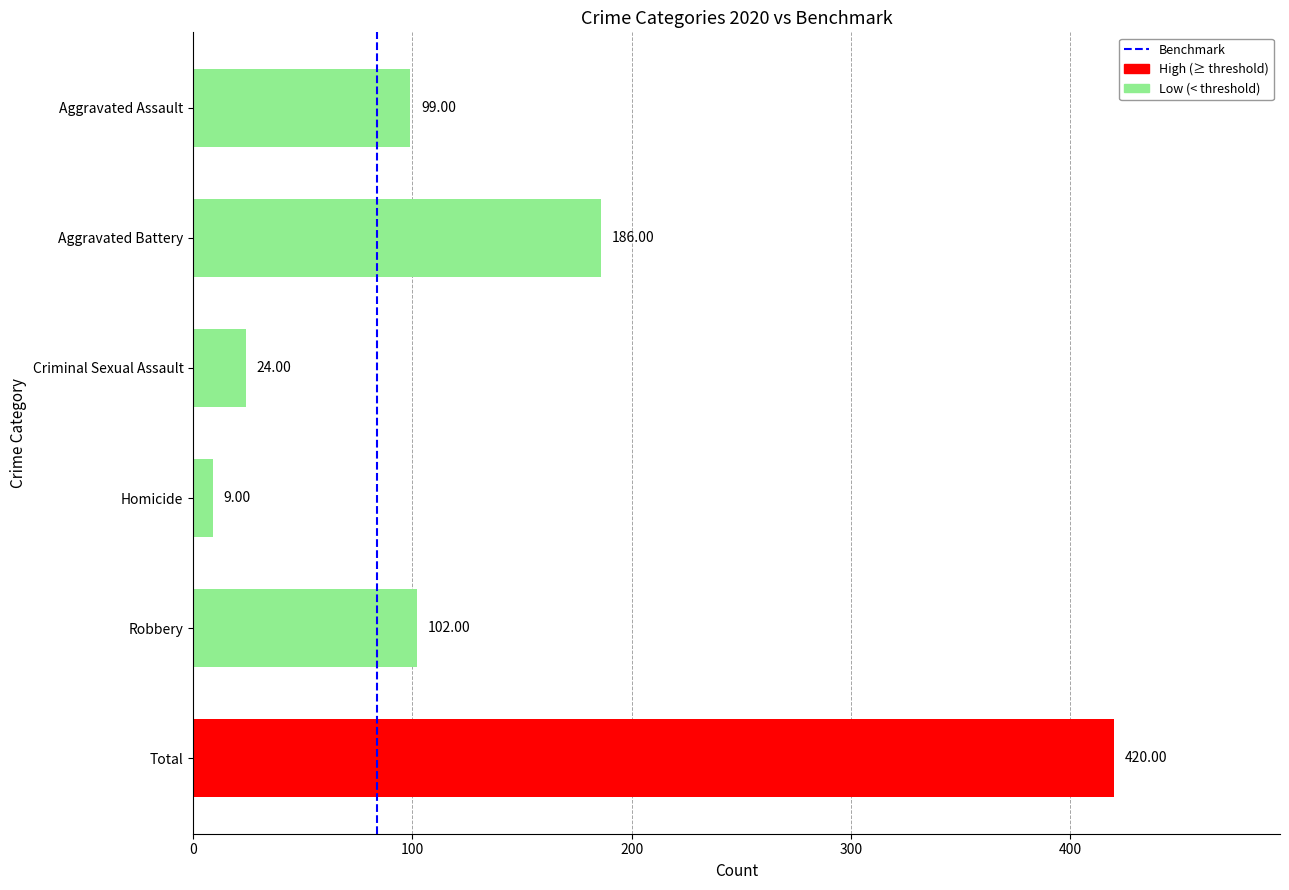

Rank the categories by value from lowest to highest.

Homicide, Criminal Sexual Assault, Aggravated Assault, Robbery, Aggravated Battery, Total